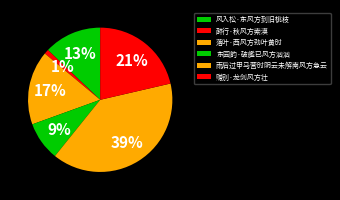

To the nearest percent, what is the average slice percentage?

17%